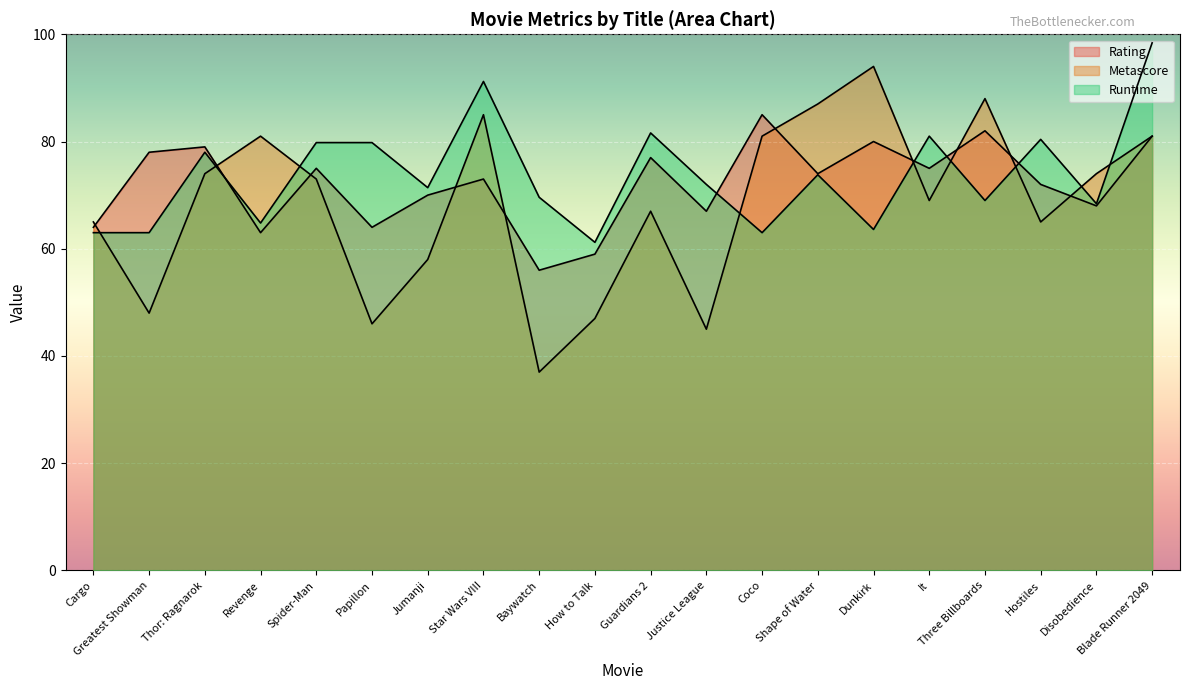

At how many categories does at least one series exceed 38?

20